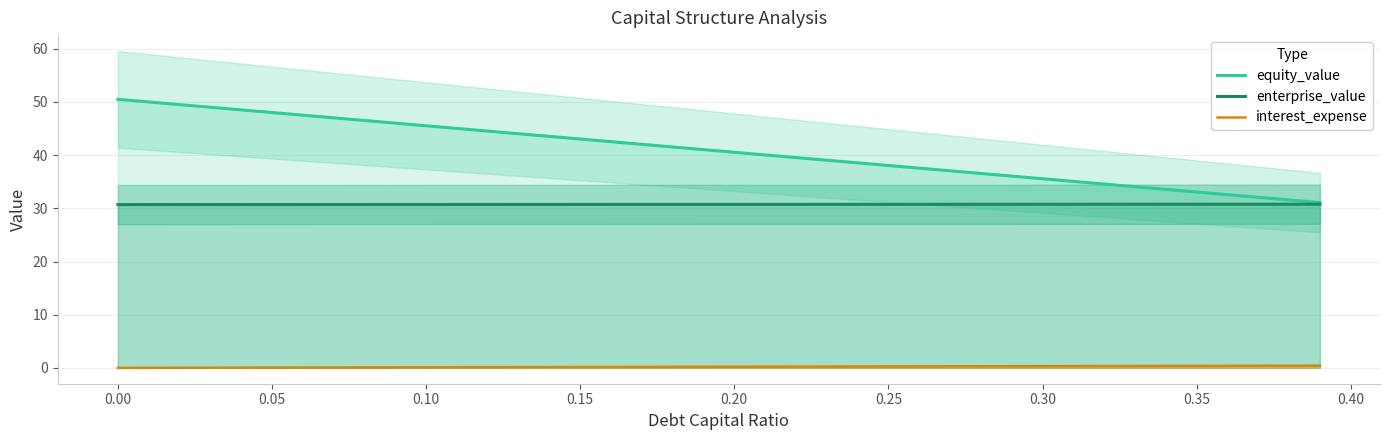

How many lines are shown in the chart?

3